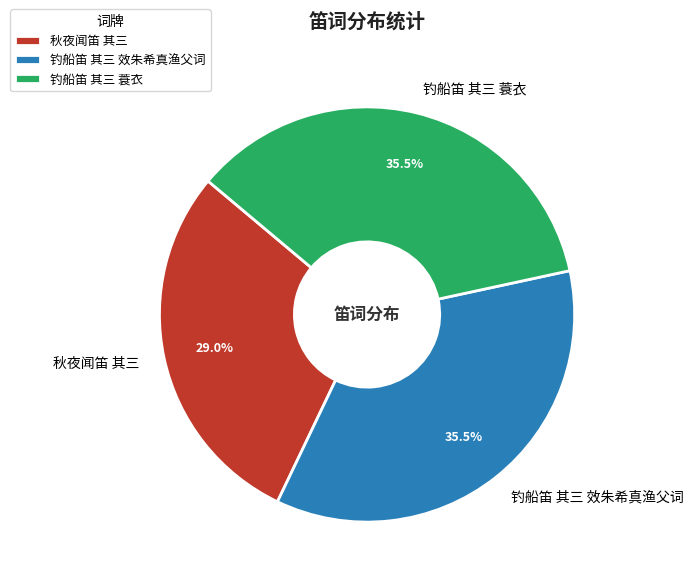

Combined, do 钓船笛 其三 蓑衣 and 钓船笛 其三 效朱希真渔父词 account for over 50%?

Yes